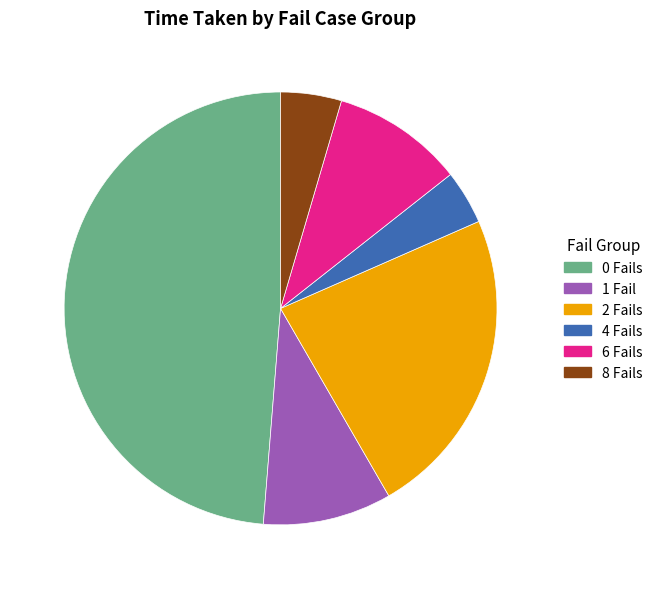

True or false: 4 Fails accounts for 4% of the total.

True